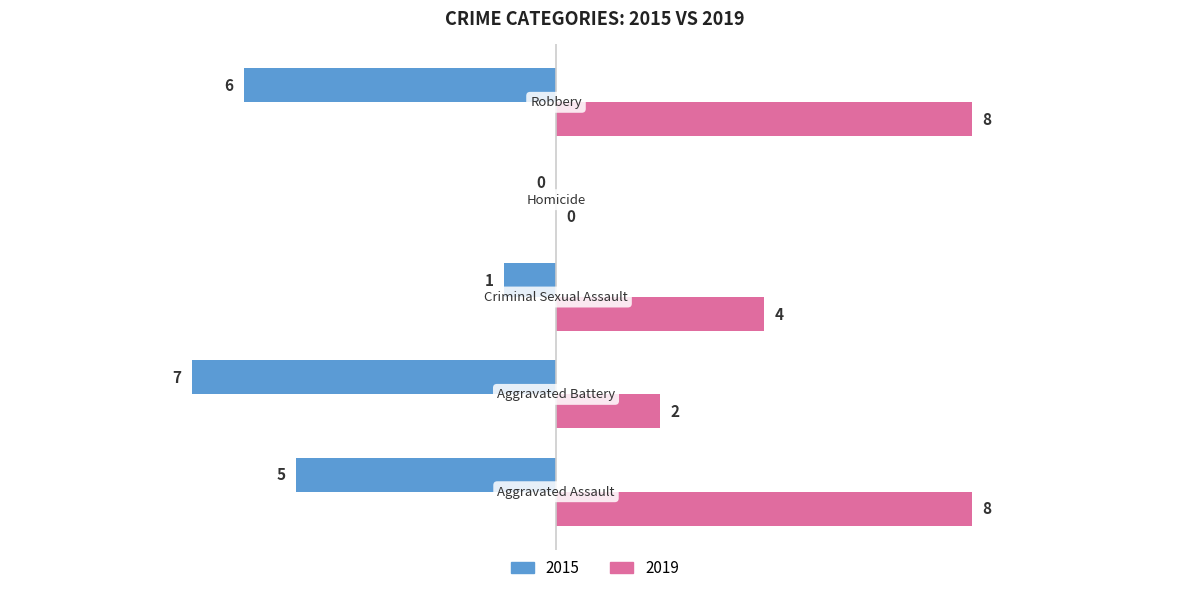

What is the sum of all 2019 values?

22